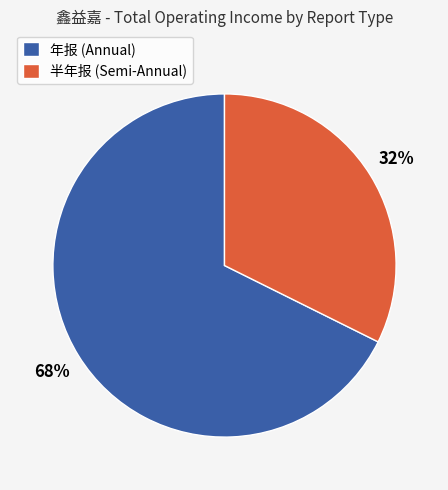

To the nearest percent, what is the combined percentage of 年报 (Annual) and 半年报 (Semi-Annual)?

100%